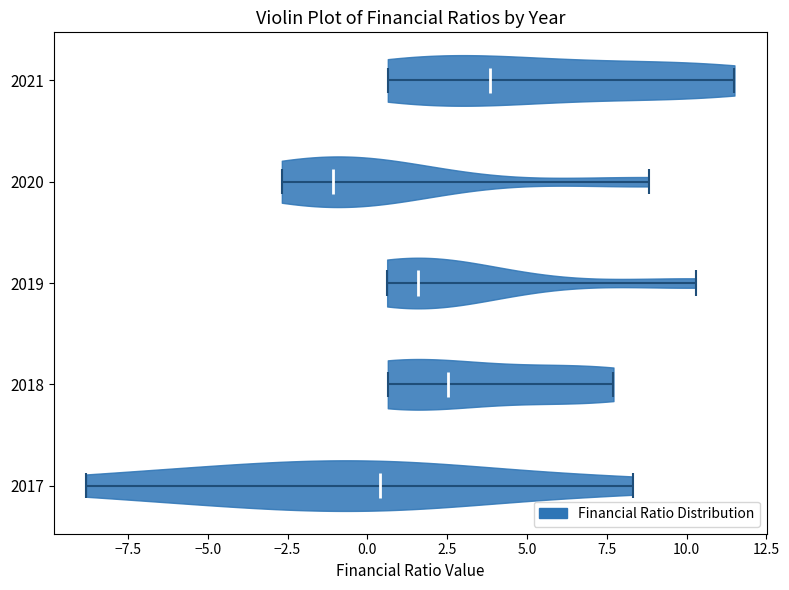

Where does the median line of the violin at y = 2017 sit on the x-axis? The values are not printed on the chart, so give them approximately, as read against the axis.

0.5